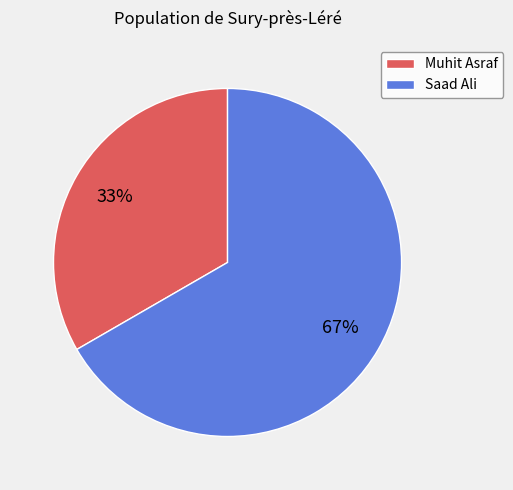

Is the sum of Muhit Asraf and Saad Ali greater than half?

Yes